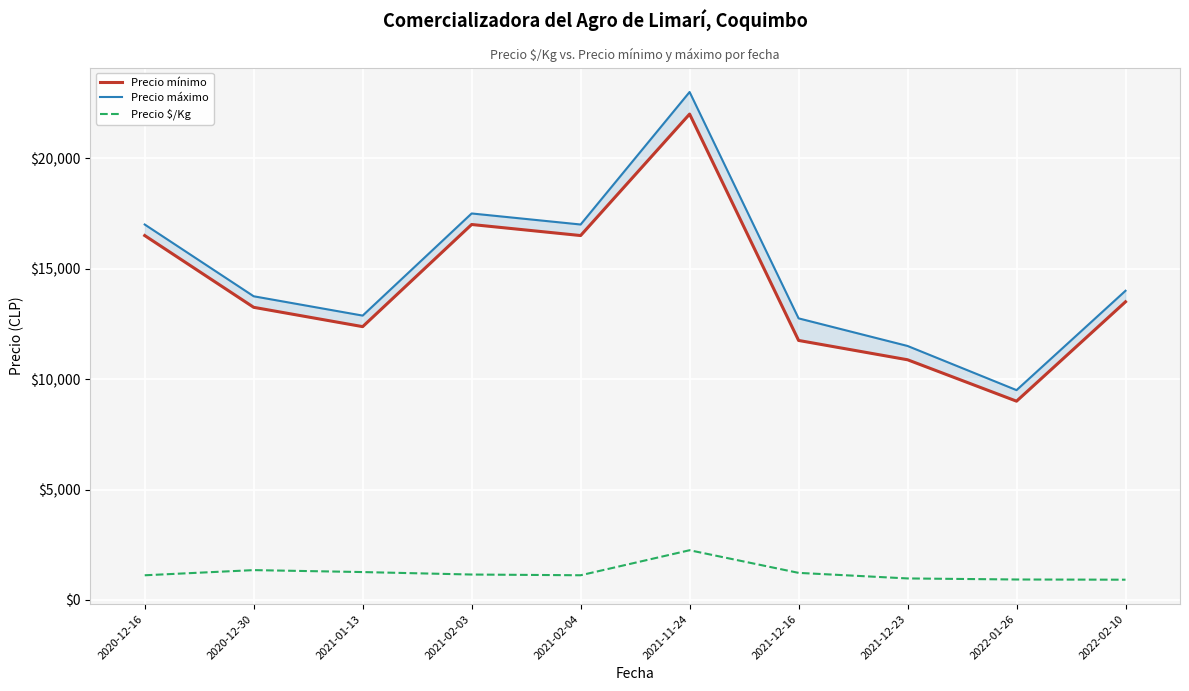

True or false: Precio mínimo and Precio máximo intersect in this chart.

False